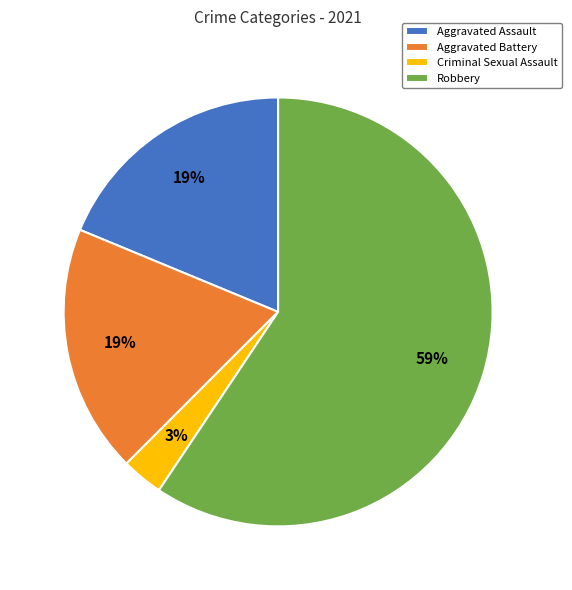

Is the sum of Robbery and Aggravated Battery greater than half?

Yes